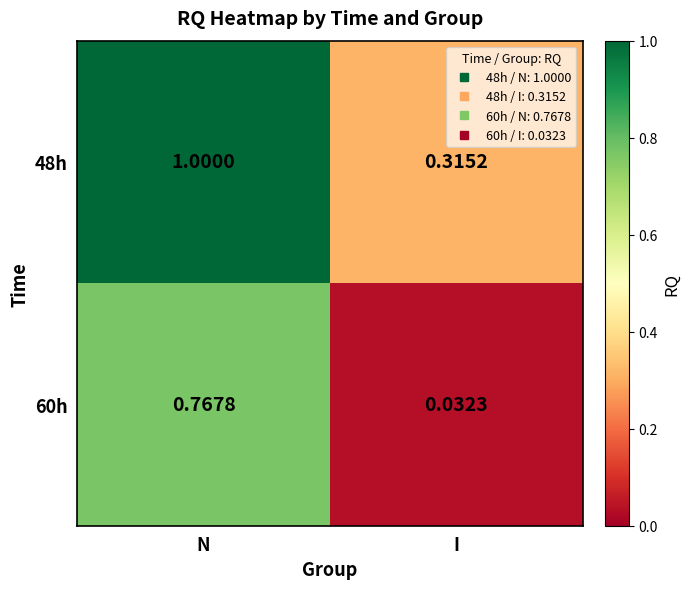

Between N and I, which series saw the biggest shift?

60h